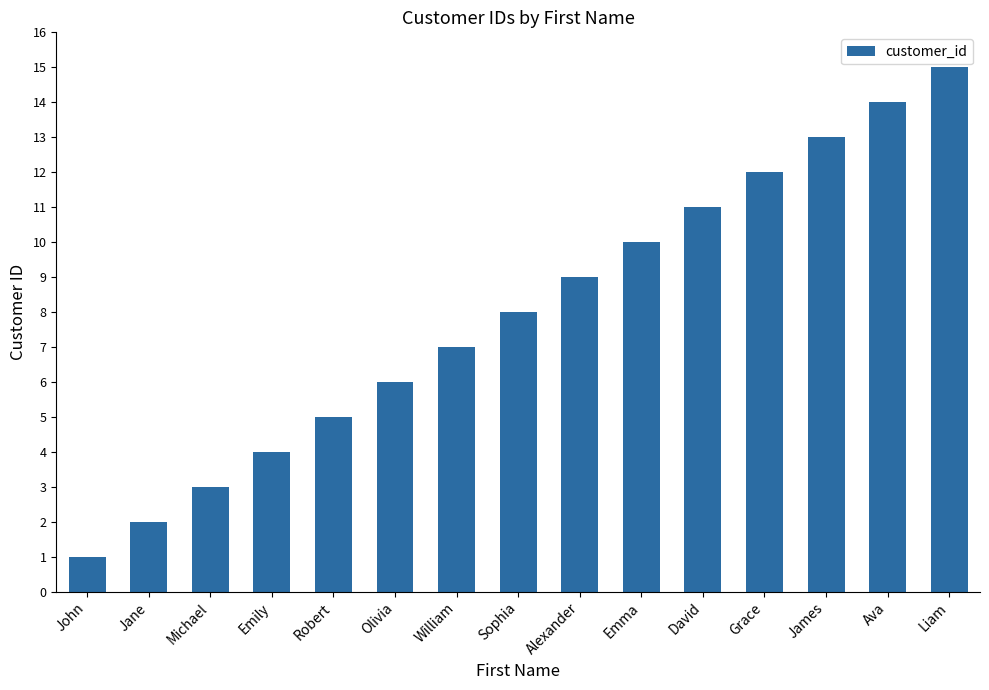

Is it true that the value at Alexander is 13?

False